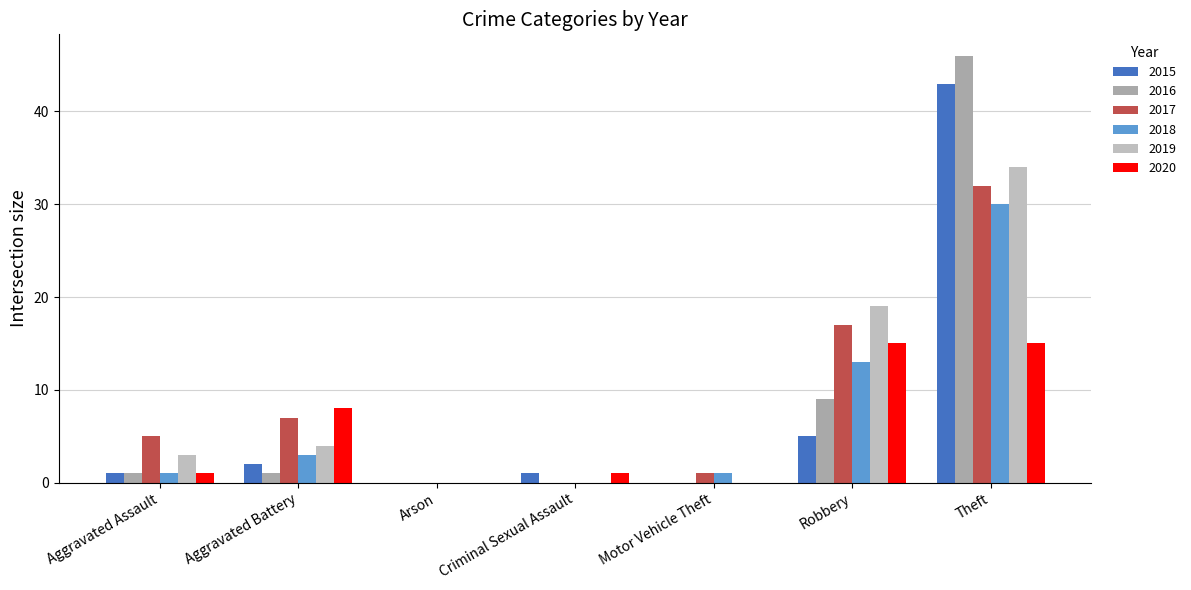

How many data points does each series have?

7